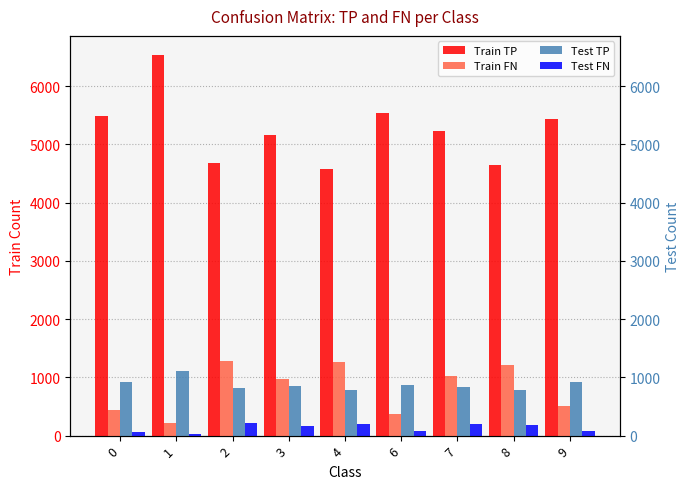

What is the total value across all series at 0?

6903